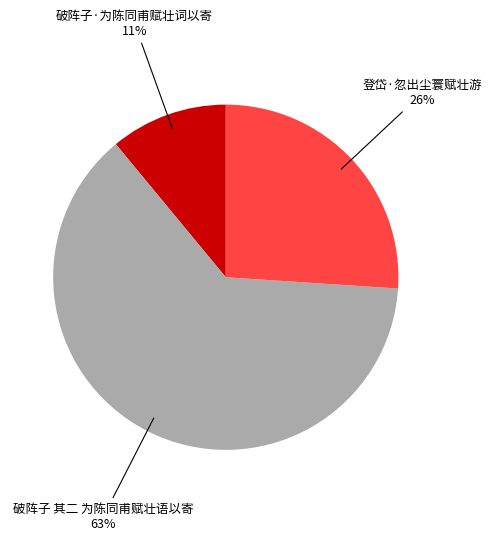

Does any single category account for the majority?

Yes